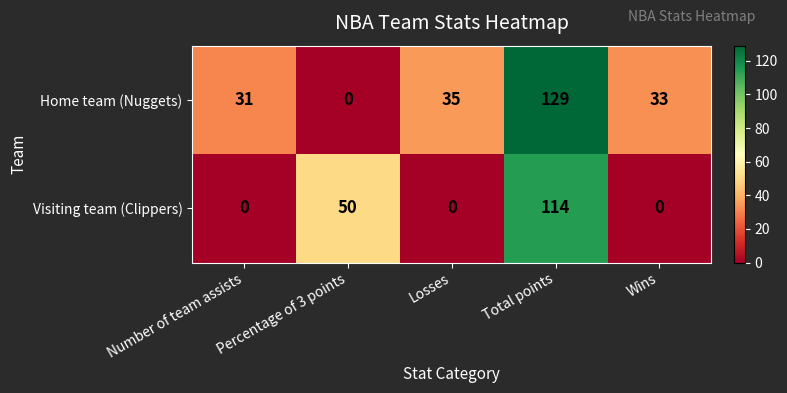

What is the sum of the Home team (Nuggets) values at Total points and Losses?

164